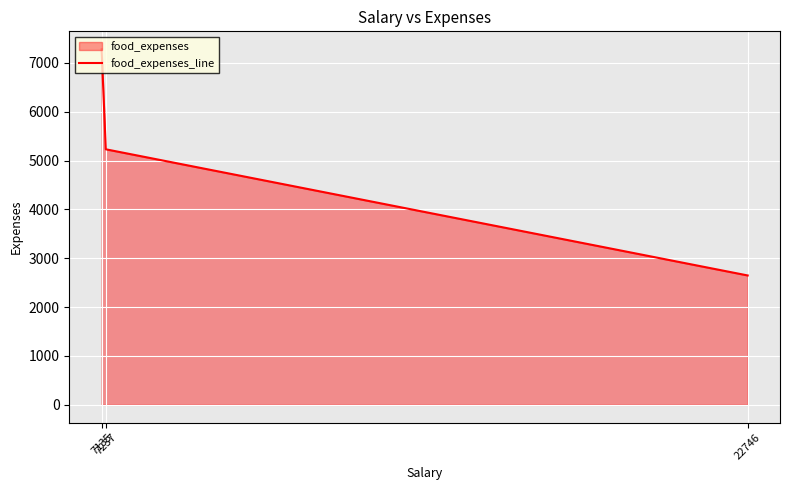

Reading right to left, what are all the values shown in this chart?

2648	5230	7280